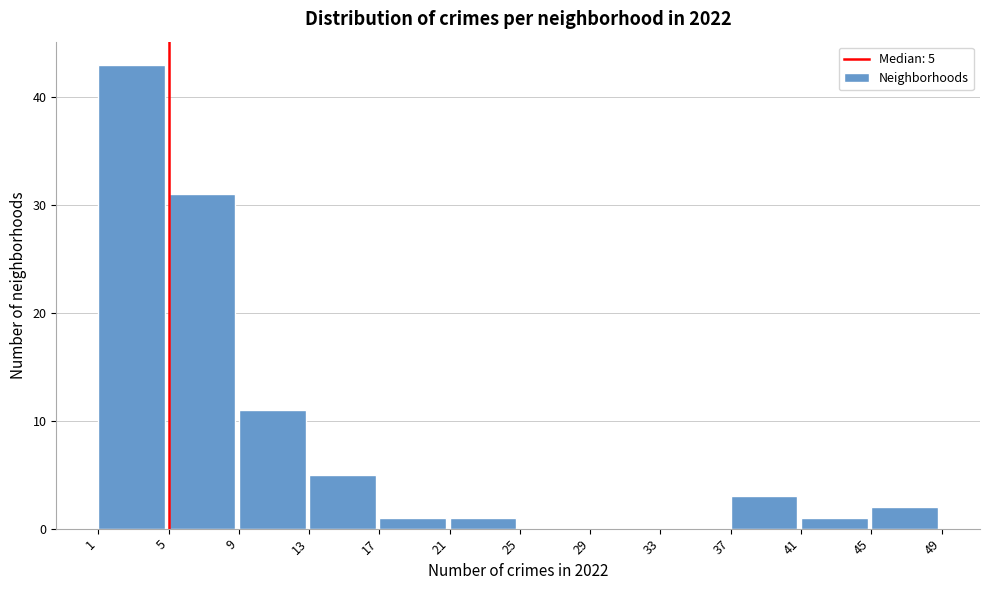

Over which range of the x-axis is the bar tallest?

1 to 5